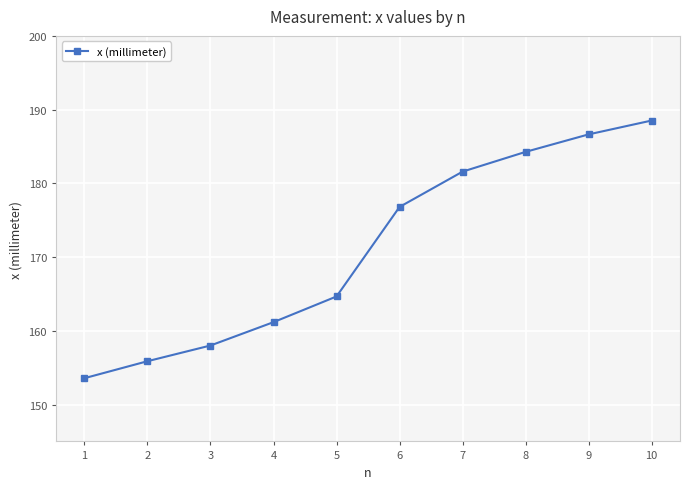

How many data points does each series have?

10